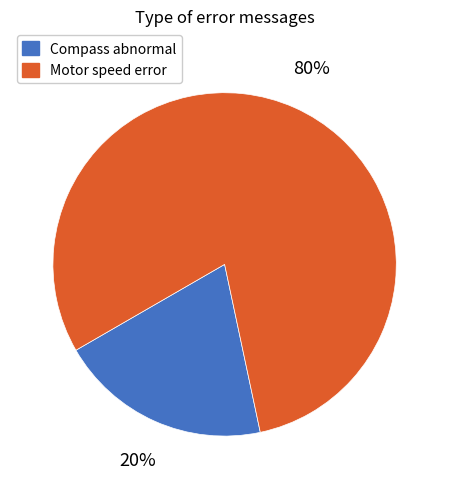

The Motor speed error slice represents 80% of the pie. True or false?

True